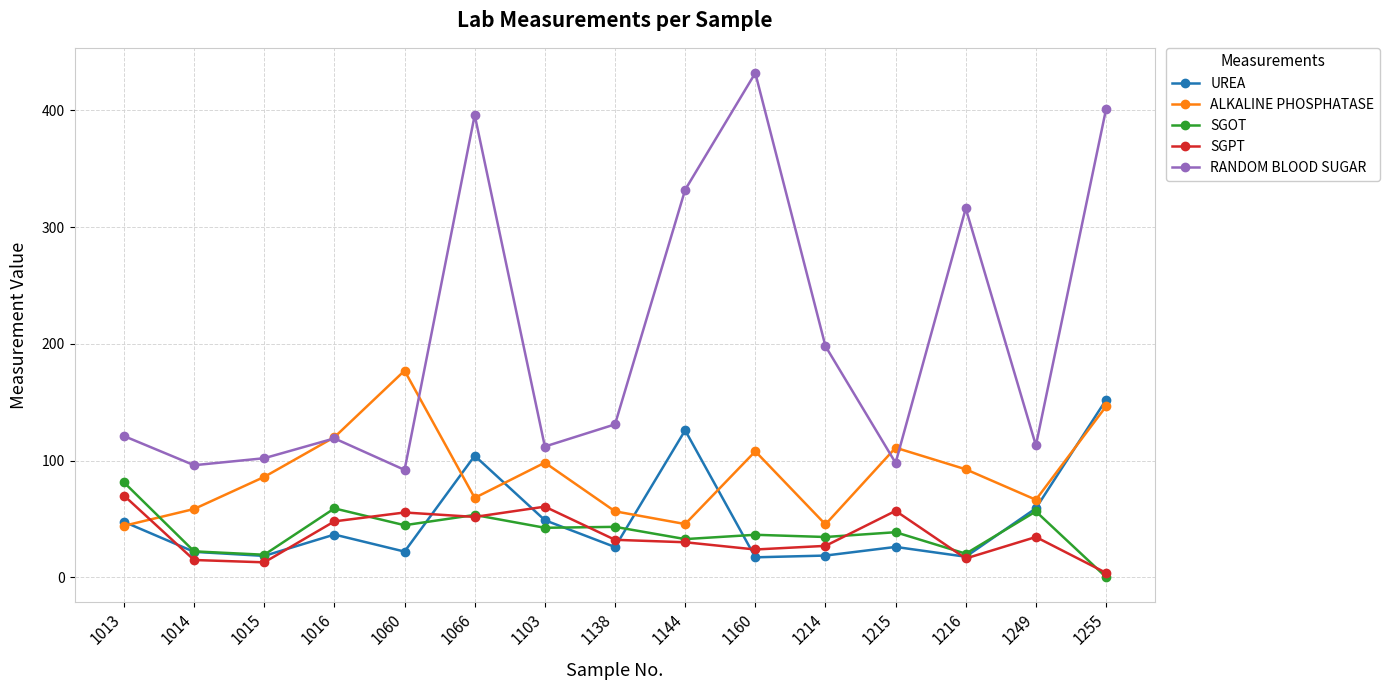

Which series has the largest total across all categories?

RANDOM BLOOD SUGAR